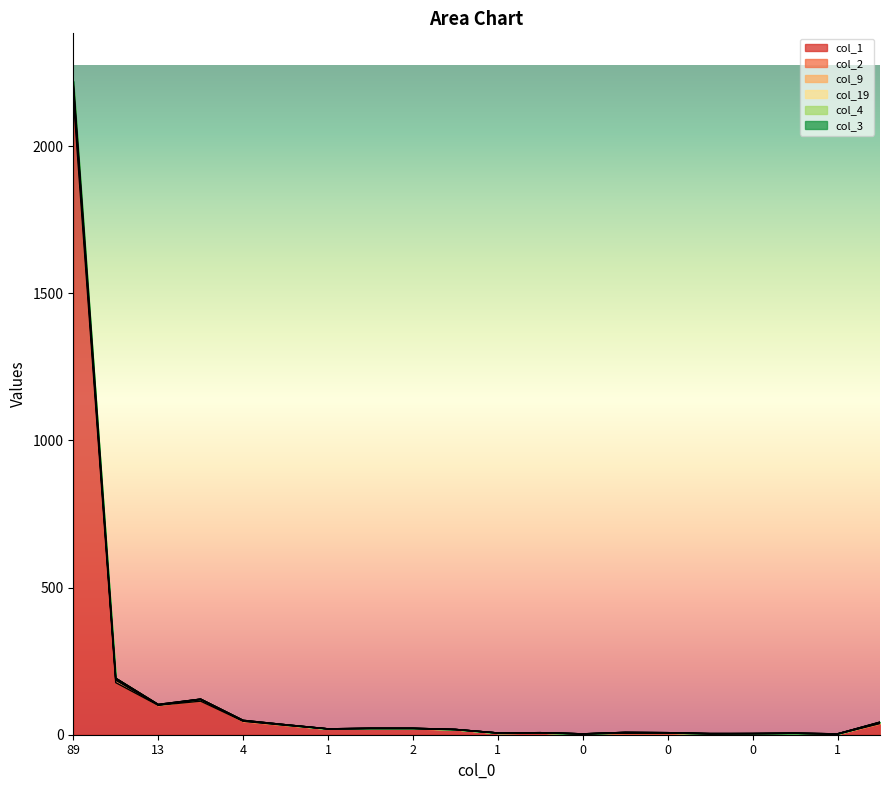

What is the spread (max minus min) of values at 0?

32